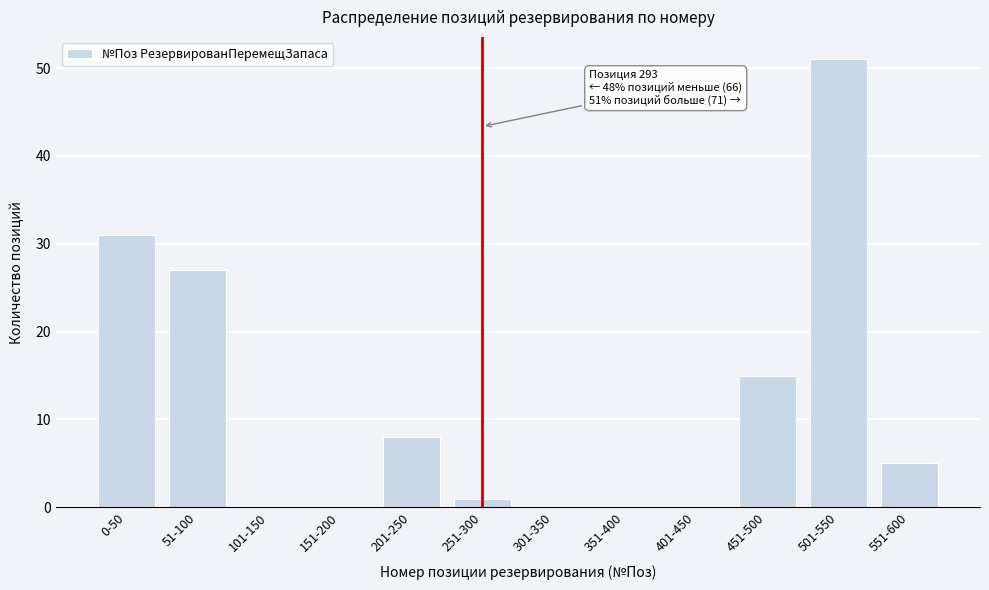

Reading left to right, what are all the values shown in this chart?

0-50=31	51-100=27	101-150=0	151-200=0	201-250=8	251-300=1	301-350=0	351-400=0	401-450=0	451-500=15	501-550=51	551-600=5